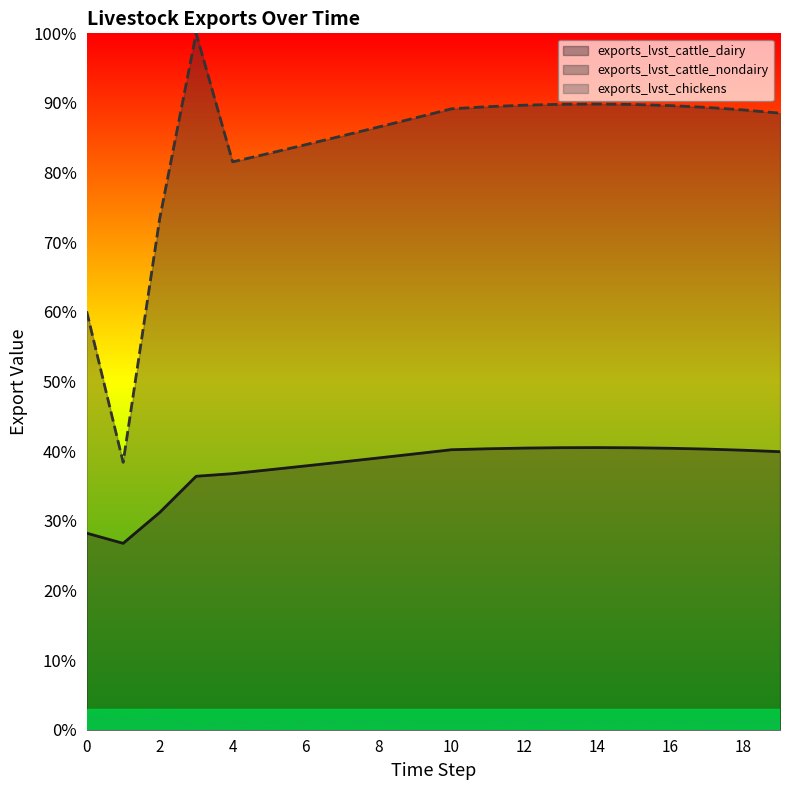

What is the difference between the maximum and second lowest values in the exports_lvst_cattle_dairy series?

0.1